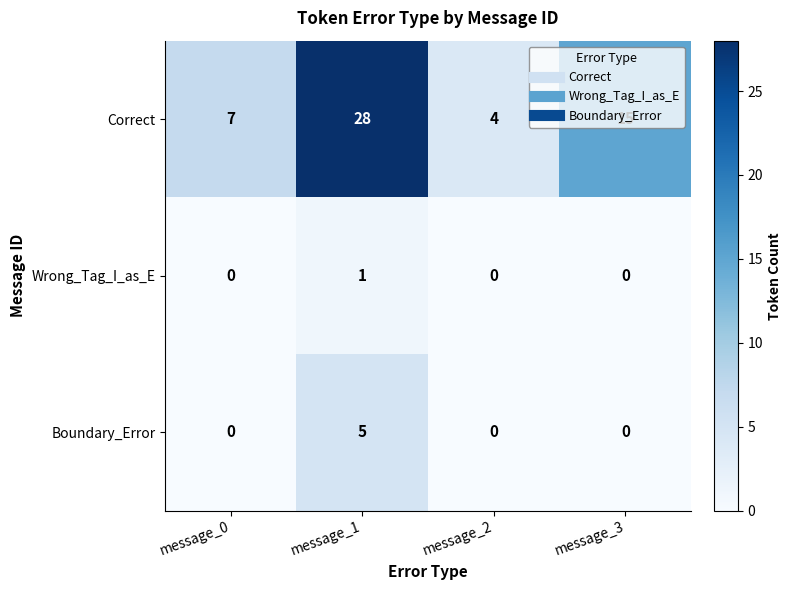

Which label corresponds to the largest value in the chart?

message_1